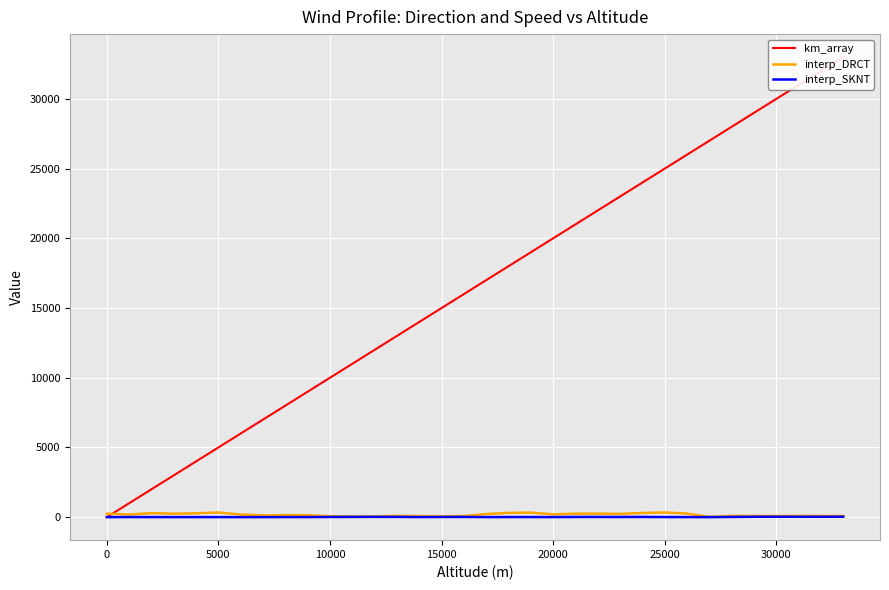

The interp_SKNT series shows 1.4 at 9. True or false?

False